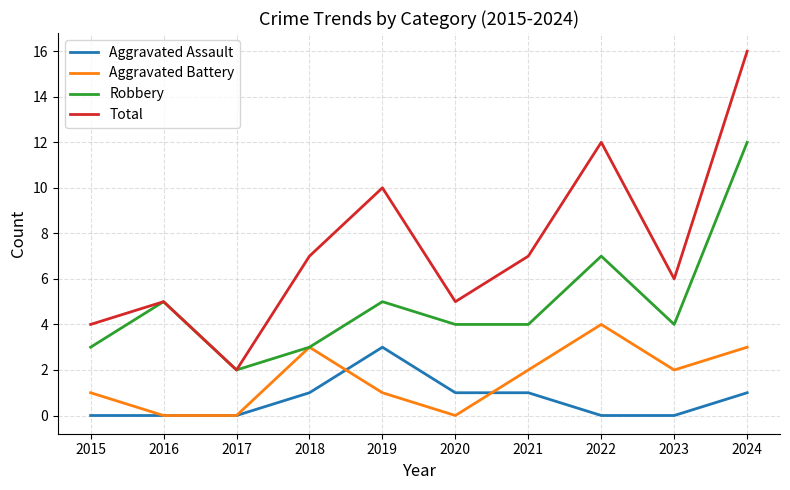

True or false: Aggravated Assault and Total cross at least once.

False